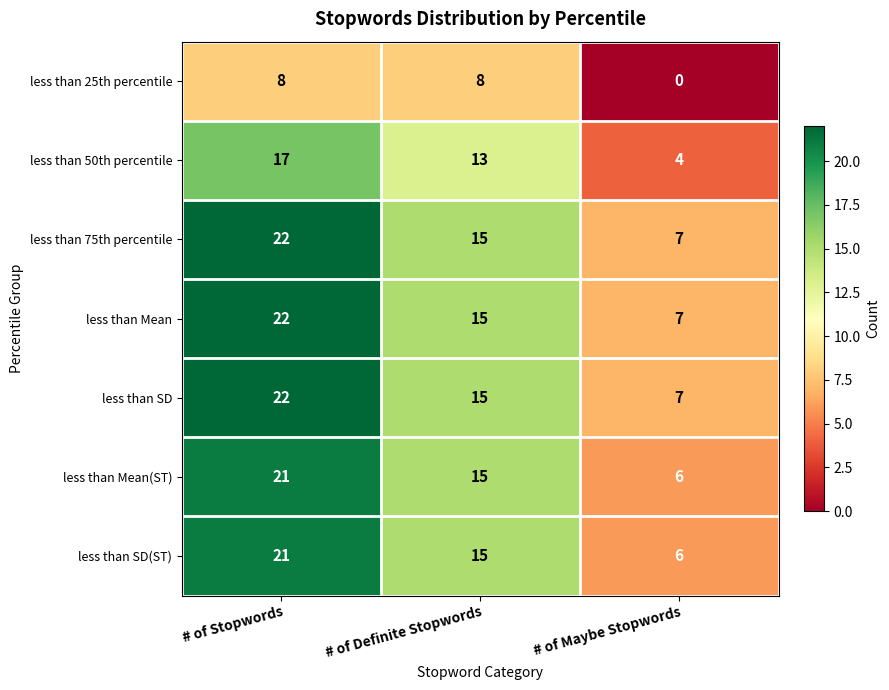

Reading left to right, transcribe all the data shown in this chart.

less than 25th percentile: 8	8	0
less than 50th percentile: 17	13	4
less than 75th percentile: 22	15	7
less than Mean: 22	15	7
less than SD: 22	15	7
less than Mean(ST): 21	15	6
less than SD(ST): 21	15	6